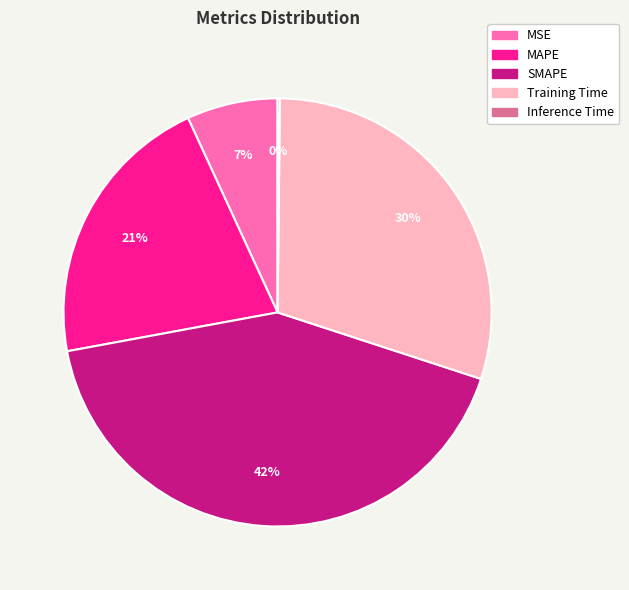

To the nearest percent, what is the difference between the MSE and MAPE slice percentages?

14%